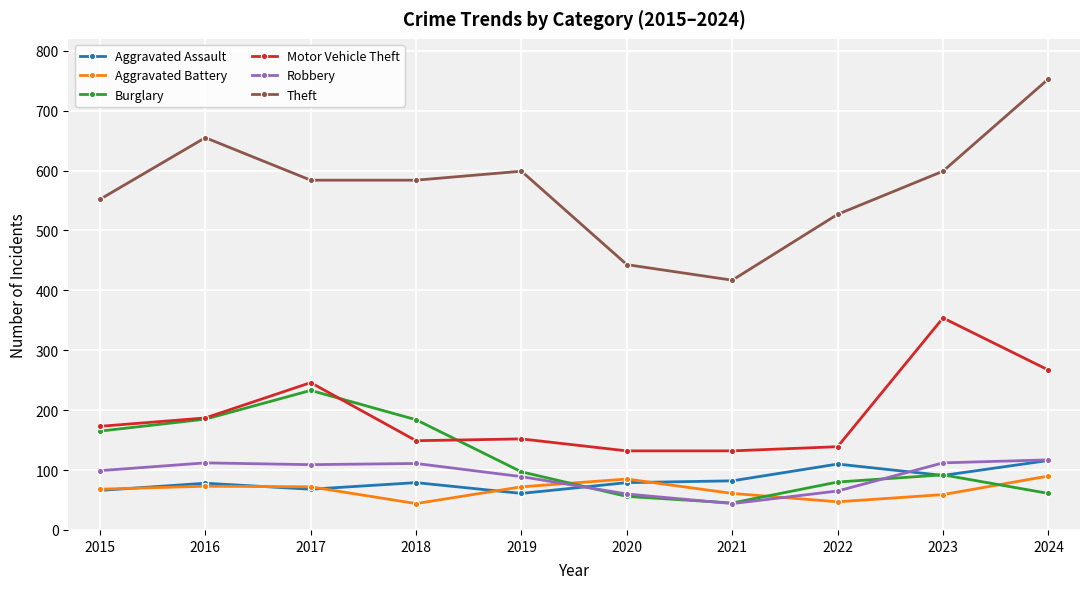

What is the maximum value shown in the chart?

753